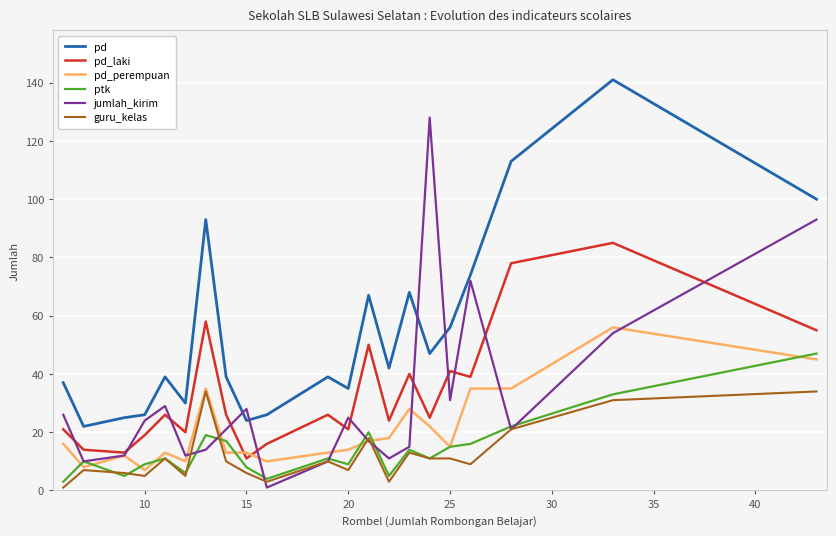

Which series has the largest total across all categories?

pd